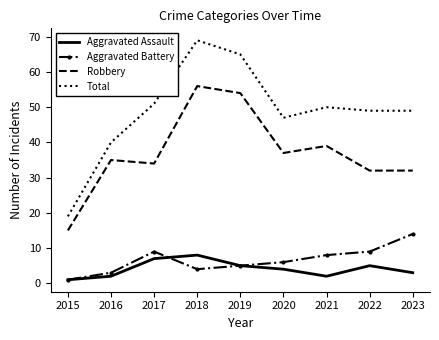

True or false: Robbery has a value of 50 at 2022.

False